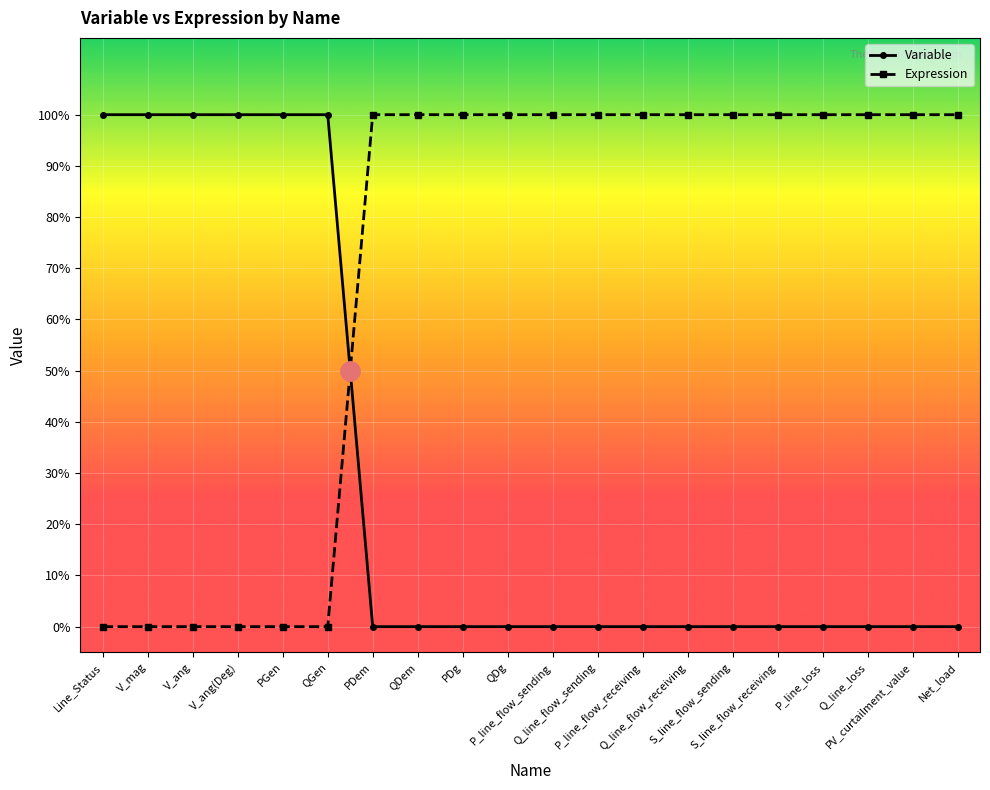

What are all the series names shown in the legend?

Variable, Expression